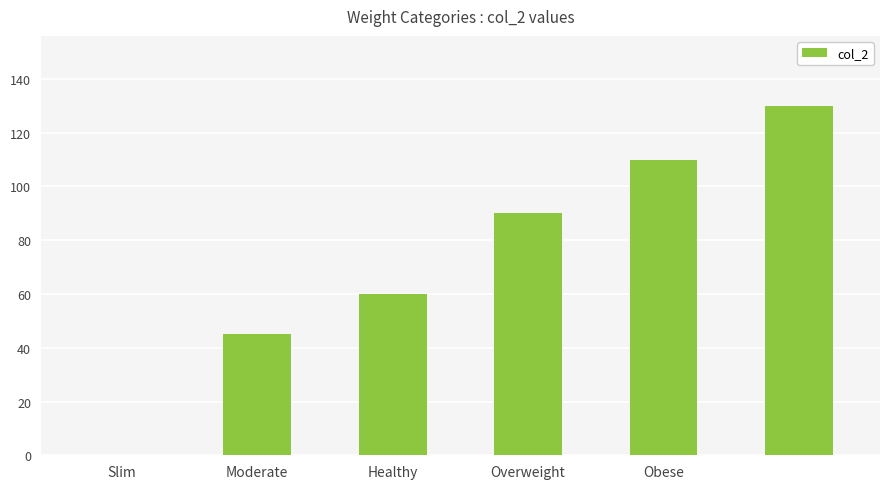

Are the bars horizontal?

No